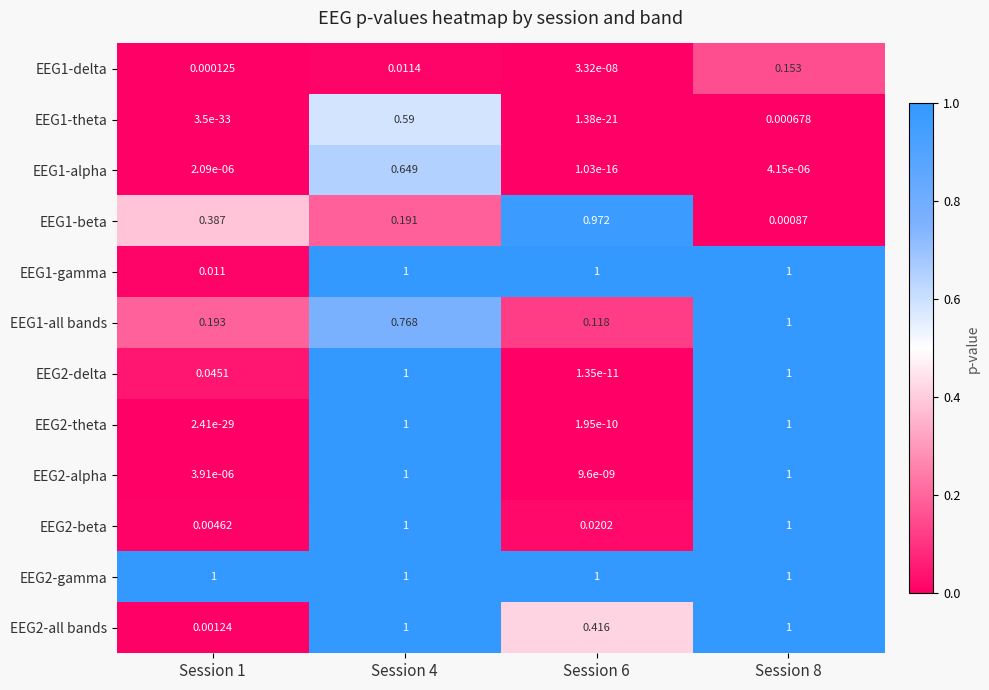

Which series changed the most between Session 1 and Session 4?

EEG2-theta